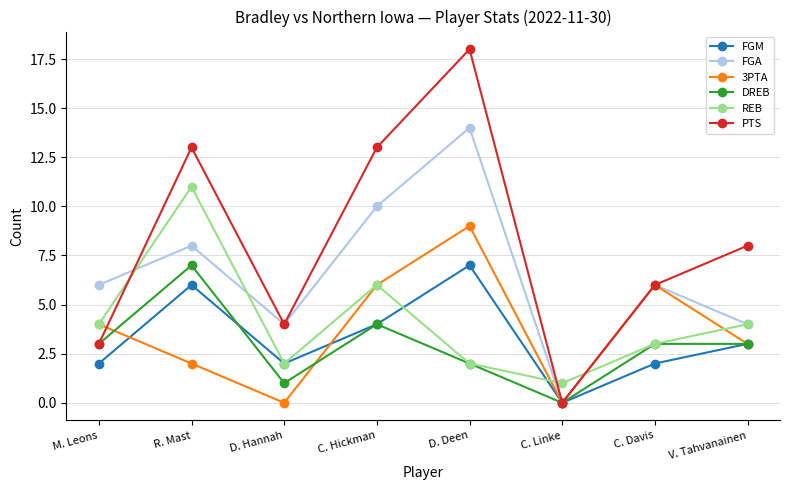

Reading left to right, extract all data points from this chart.

FGM: M. Leons=2	R. Mast=6	D. Hannah=2	C. Hickman=4	D. Deen=7	C. Linke=0	C. Davis=2	V. Tahvanainen=3
FGA: M. Leons=6	R. Mast=8	D. Hannah=4	C. Hickman=10	D. Deen=14	C. Linke=0	C. Davis=6	V. Tahvanainen=4
3PTA: M. Leons=4	R. Mast=2	D. Hannah=0	C. Hickman=6	D. Deen=9	C. Linke=0	C. Davis=6	V. Tahvanainen=3
DREB: M. Leons=3	R. Mast=7	D. Hannah=1	C. Hickman=4	D. Deen=2	C. Linke=0	C. Davis=3	V. Tahvanainen=3
REB: M. Leons=4	R. Mast=11	D. Hannah=2	C. Hickman=6	D. Deen=2	C. Linke=1	C. Davis=3	V. Tahvanainen=4
PTS: M. Leons=3	R. Mast=13	D. Hannah=4	C. Hickman=13	D. Deen=18	C. Linke=0	C. Davis=6	V. Tahvanainen=8